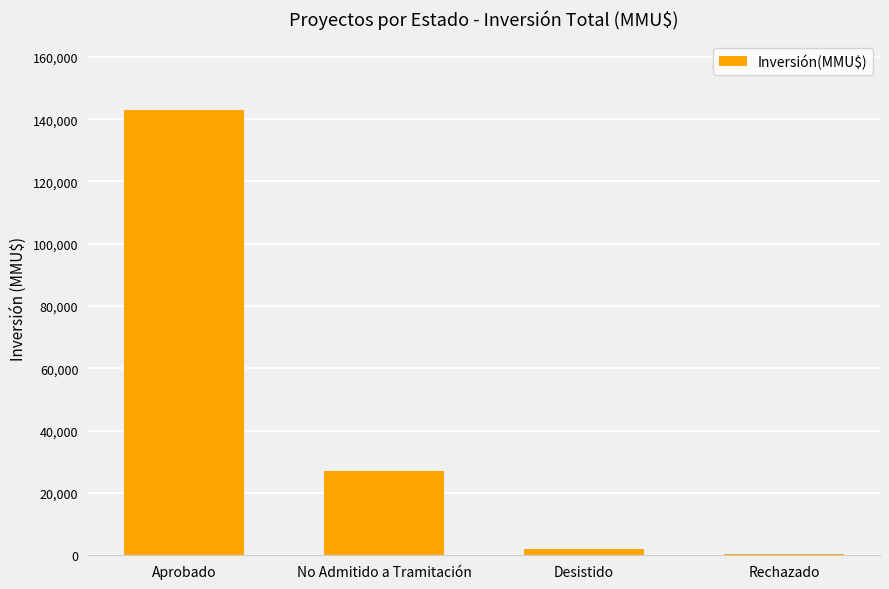

Between No Admitido a Tramitación and Desistido, which is larger?

No Admitido a Tramitación